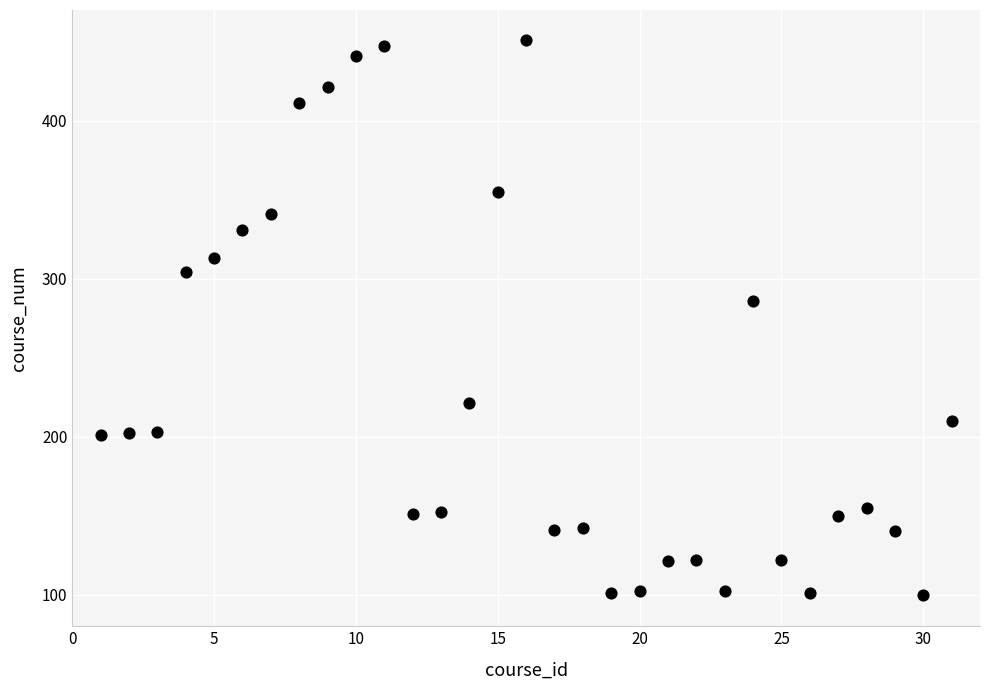

What Y value in the scatter plot is closest to 275?

286